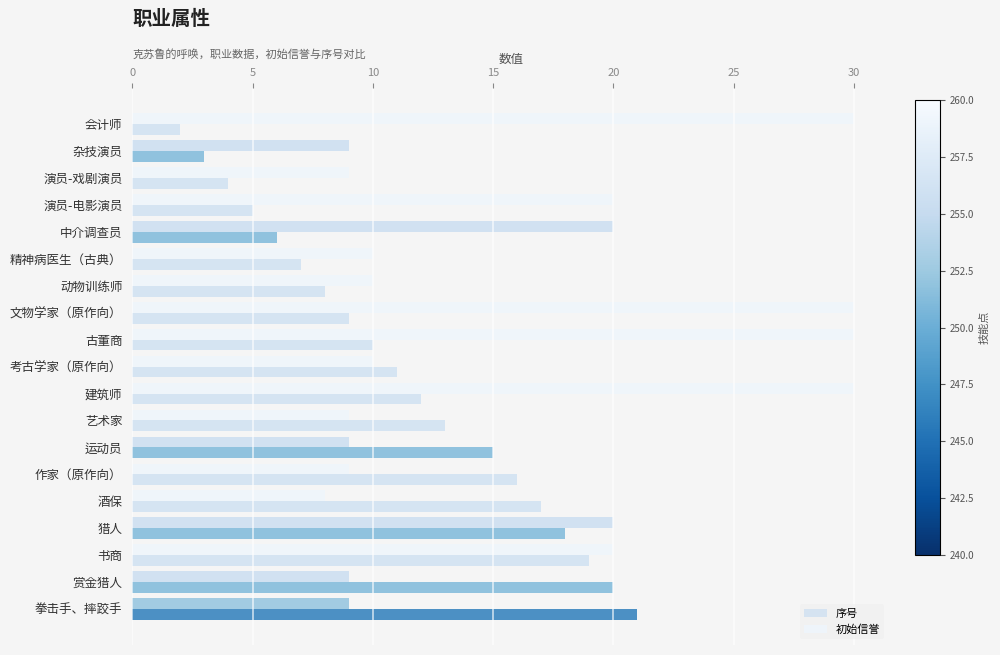

At how many categories does at least one series exceed 14?

13